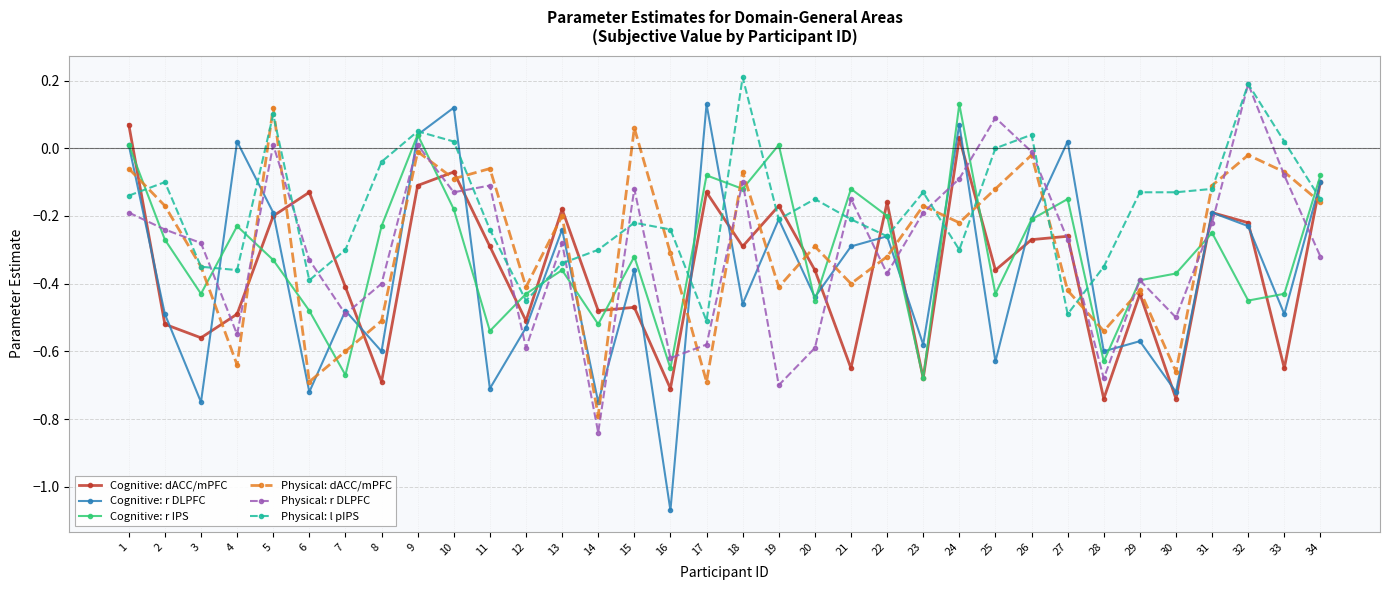

What are all the series names shown in the legend?

Cognitive: dACC/mPFC, Cognitive: r DLPFC, Cognitive: r IPS, Physical: dACC/mPFC, Physical: r DLPFC, Physical: l pIPS